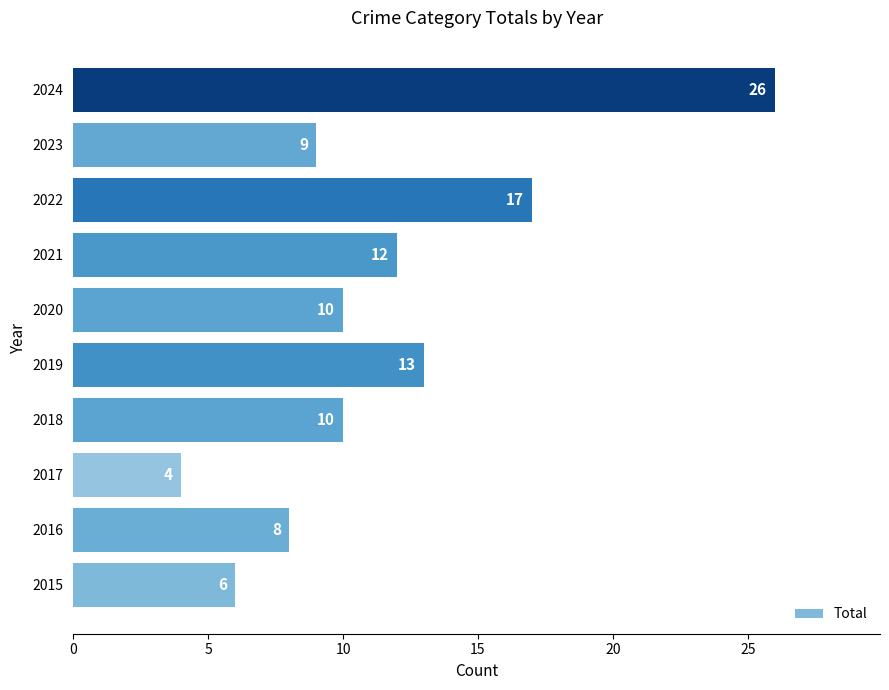

Are the bars grouped side by side (vs. stacked)?

No